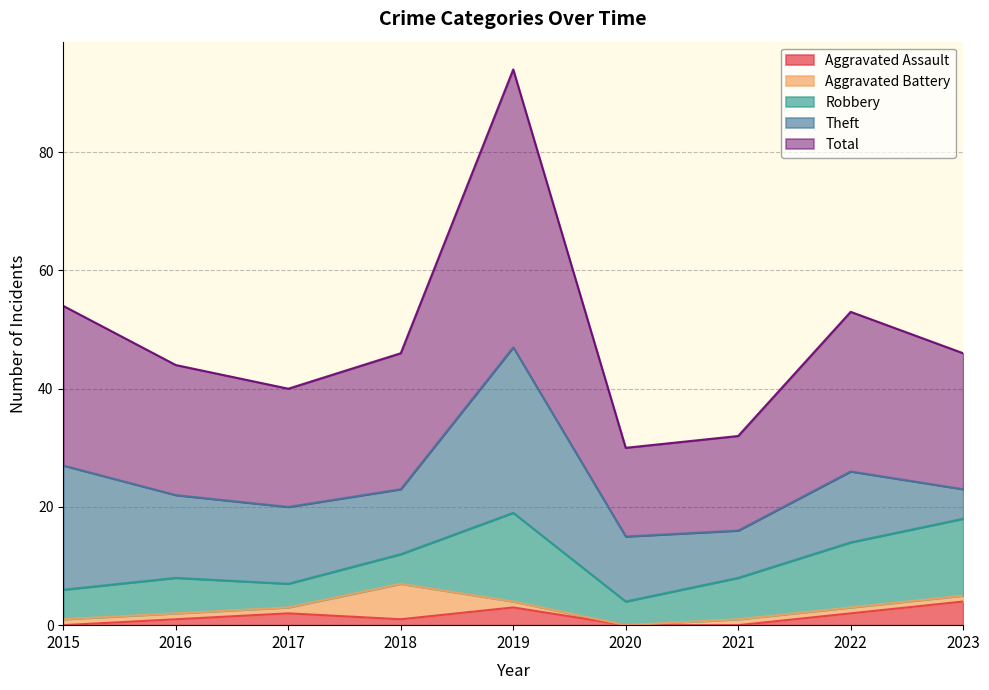

At which label does Aggravated Assault first exceed 1?

2017